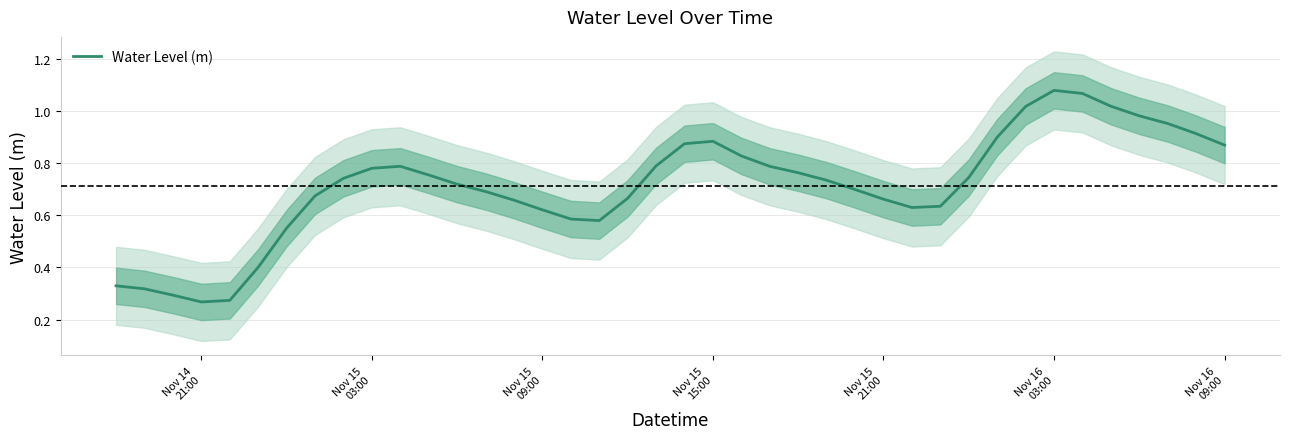

Is it true that the value at Nov 14 21:00 is 0.4?

False